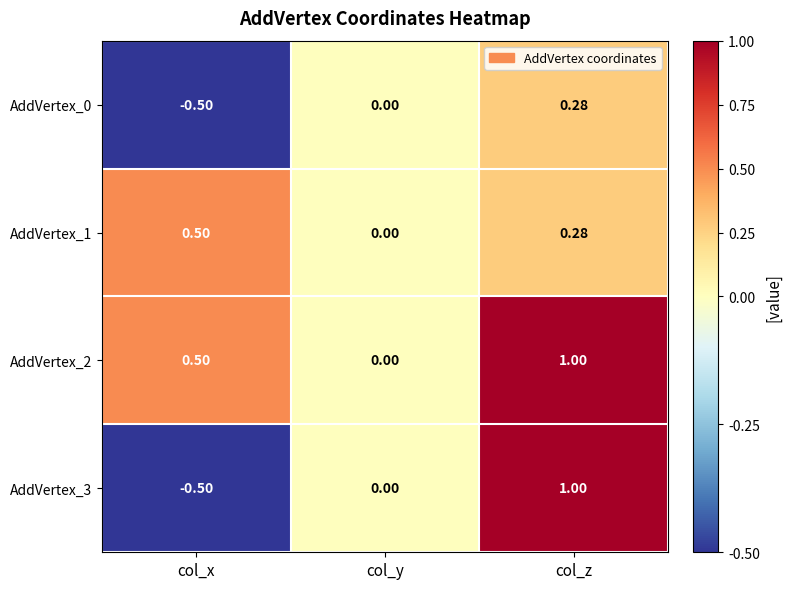

Rank the series by their average value, from lowest to highest.

AddVertex_0, AddVertex_3, AddVertex_1, AddVertex_2